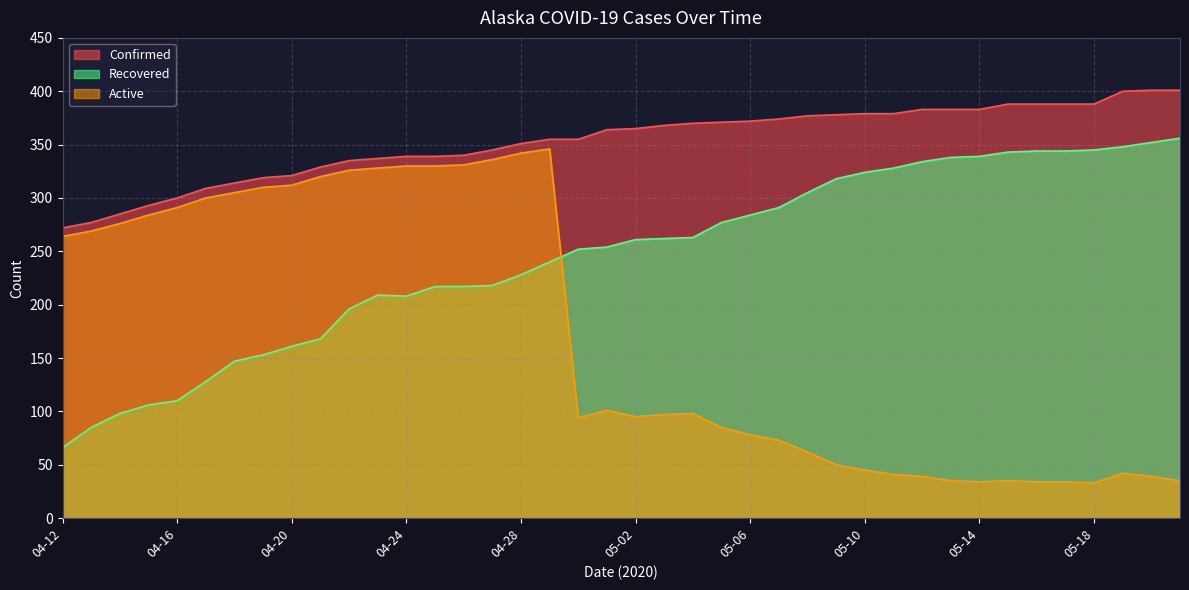

Reading left to right, transcribe all the data shown in this chart.

Confirmed: 04-12=272	04-13=277	04-14=285	04-15=293	04-16=300	04-17=309	04-18=314	04-19=319	04-20=321	04-21=329	04-22=335	04-23=337	04-24=339	04-25=339	04-26=340	04-27=345	04-28=351	04-29=355	04-30=355	05-01=364	05-02=365	05-03=368	05-04=370	05-05=371	05-06=372	05-07=374	05-08=377	05-09=378	05-10=379	05-11=379	05-12=383	05-13=383	05-14=383	05-15=388	05-16=388	05-17=388	05-18=388	05-19=400	05-20=401	05-21=401
Recovered: 04-12=66	04-13=85	04-14=98	04-15=106	04-16=110	04-17=128	04-18=147	04-19=153	04-20=161	04-21=168	04-22=196	04-23=209	04-24=208	04-25=217	04-26=217	04-27=218	04-28=228	04-29=240	04-30=252	05-01=254	05-02=261	05-03=262	05-04=263	05-05=277	05-06=284	05-07=291	05-08=305	05-09=318	05-10=324	05-11=328	05-12=334	05-13=338	05-14=339	05-15=343	05-16=344	05-17=344	05-18=345	05-19=348	05-20=352	05-21=356
Active: 04-12=264	04-13=269	04-14=276	04-15=284	04-16=291	04-17=300	04-18=305	04-19=310	04-20=312	04-21=320	04-22=326	04-23=328	04-24=330	04-25=330	04-26=331	04-27=336	04-28=342	04-29=346	04-30=94	05-01=101	05-02=95	05-03=97	05-04=98	05-05=85	05-06=78	05-07=73	05-08=62	05-09=50	05-10=45	05-11=41	05-12=39	05-13=35	05-14=34	05-15=35	05-16=34	05-17=34	05-18=33	05-19=42	05-20=39	05-21=35